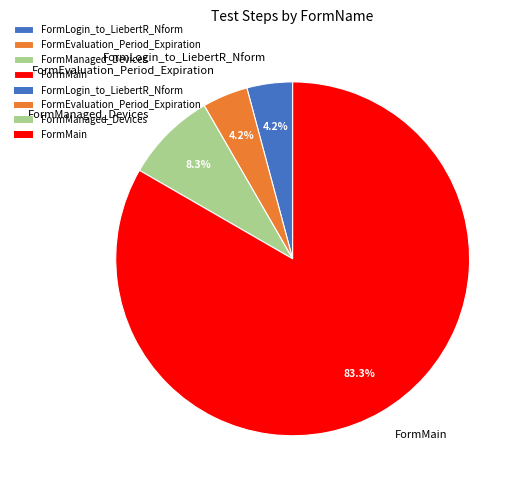

What is the largest slice in the pie chart?

FormMain